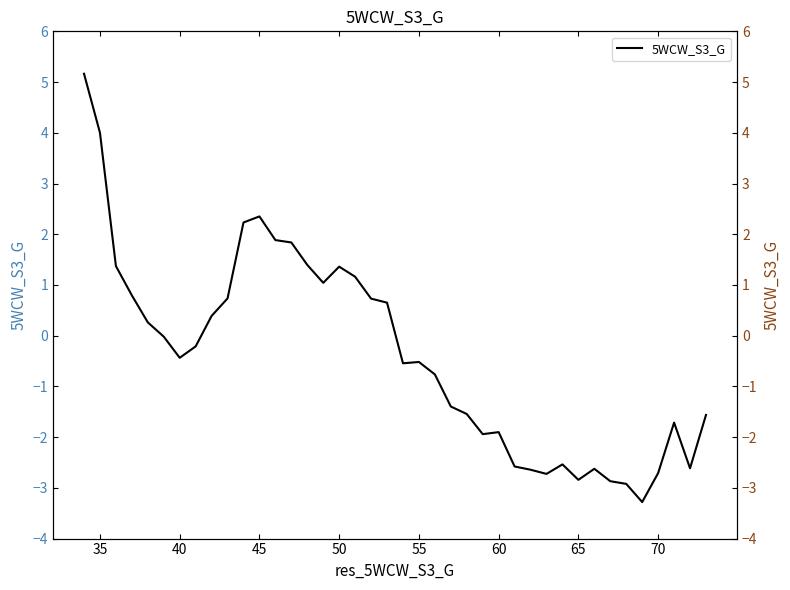

Where is the first local maximum?

45